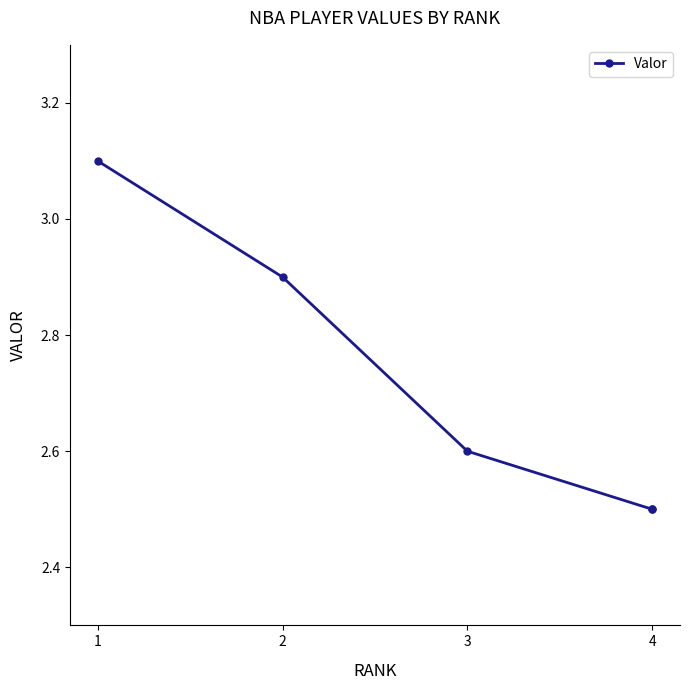

What is the change in value from 2 to 3?

-0.3